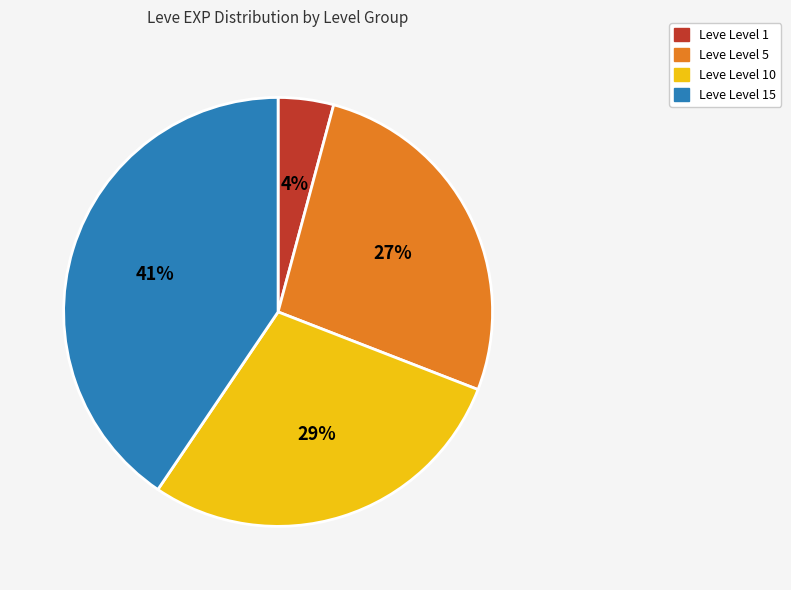

To the nearest percent, what is the average slice percentage?

25%